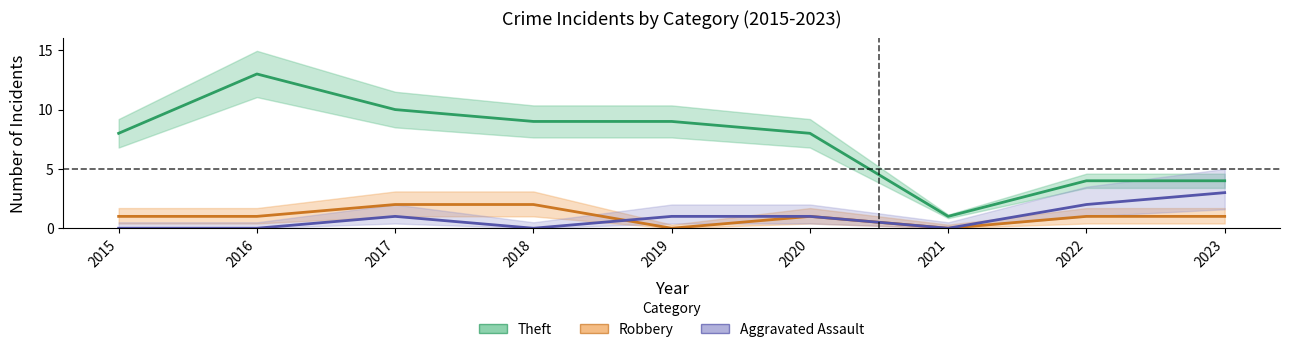

At which category is the sum across all series the highest?

2016